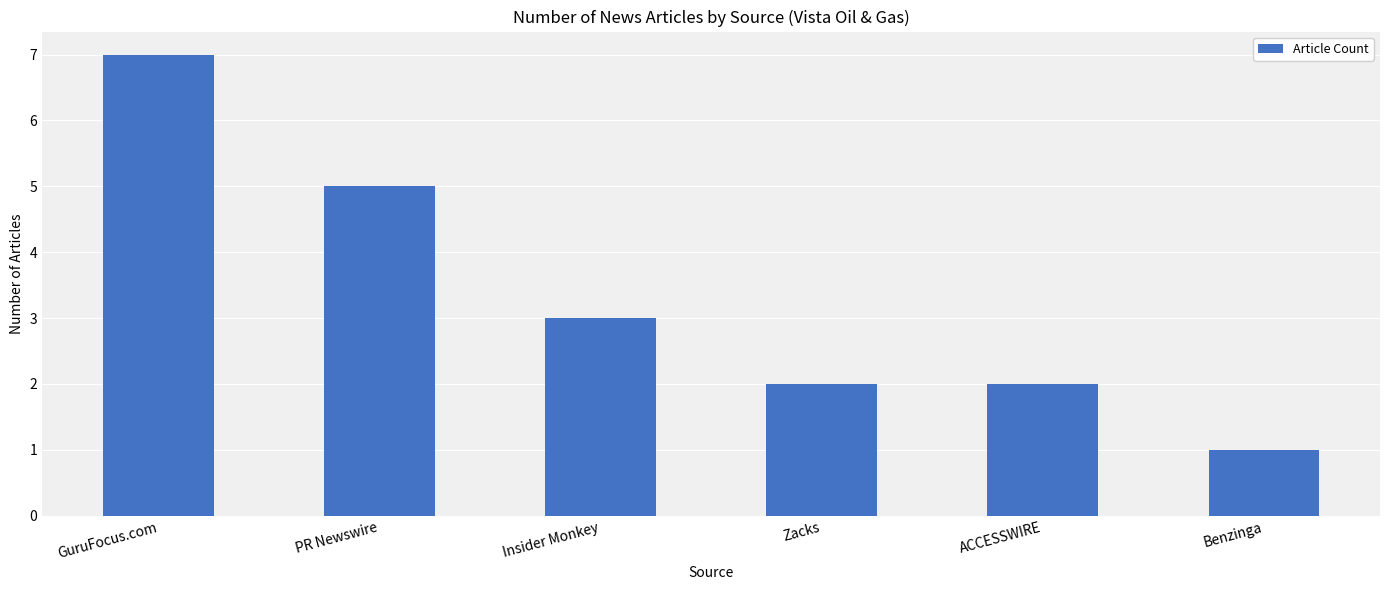

What is the smallest value displayed?

1